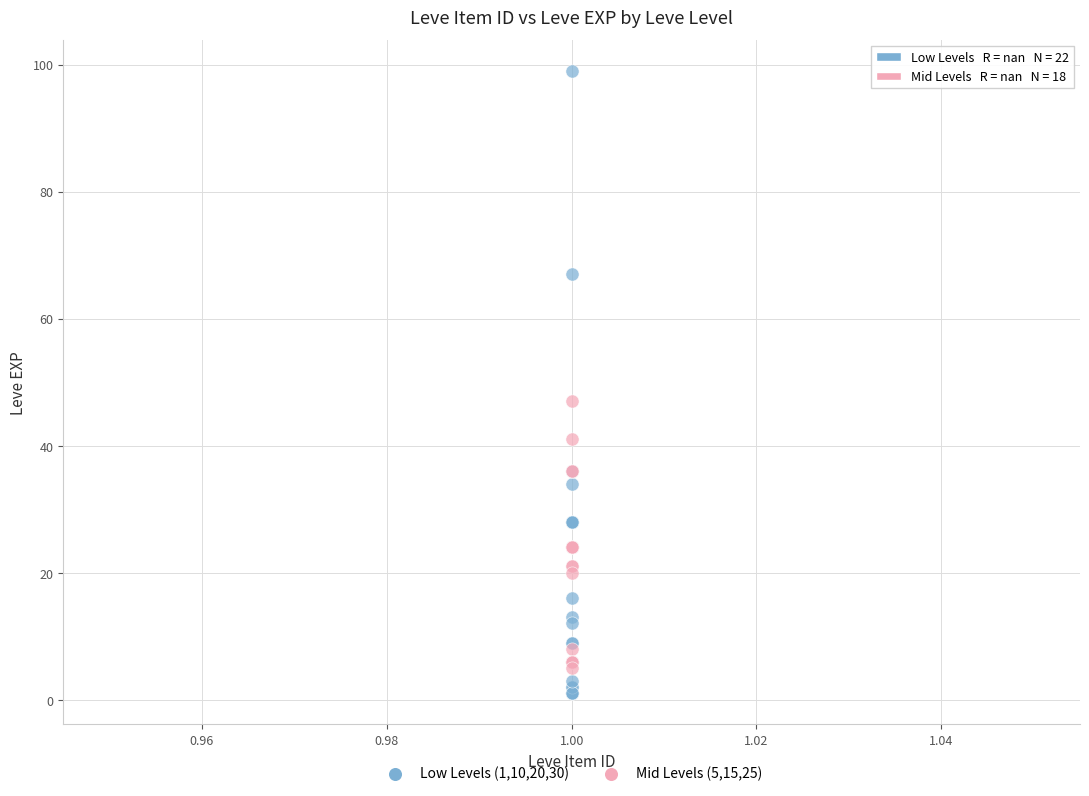

Which series reaches the maximum Y coordinate?

Low Levels (1,10,20,30)